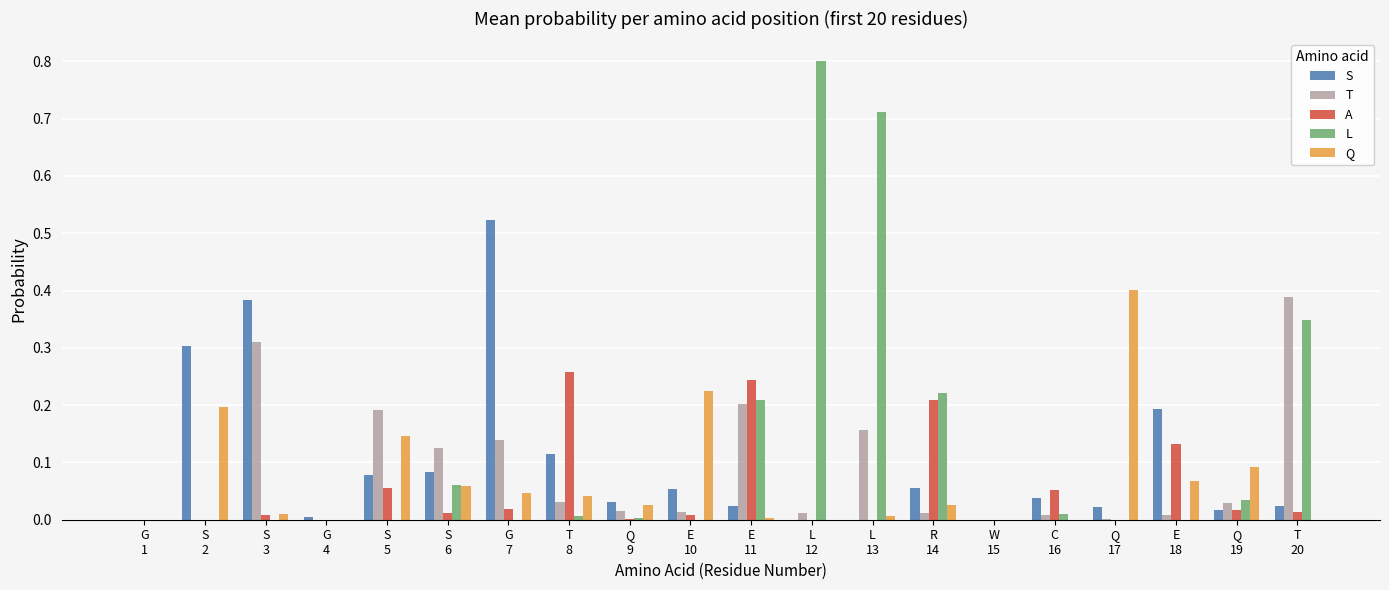

At which category is the sum across all series the highest?

L
13